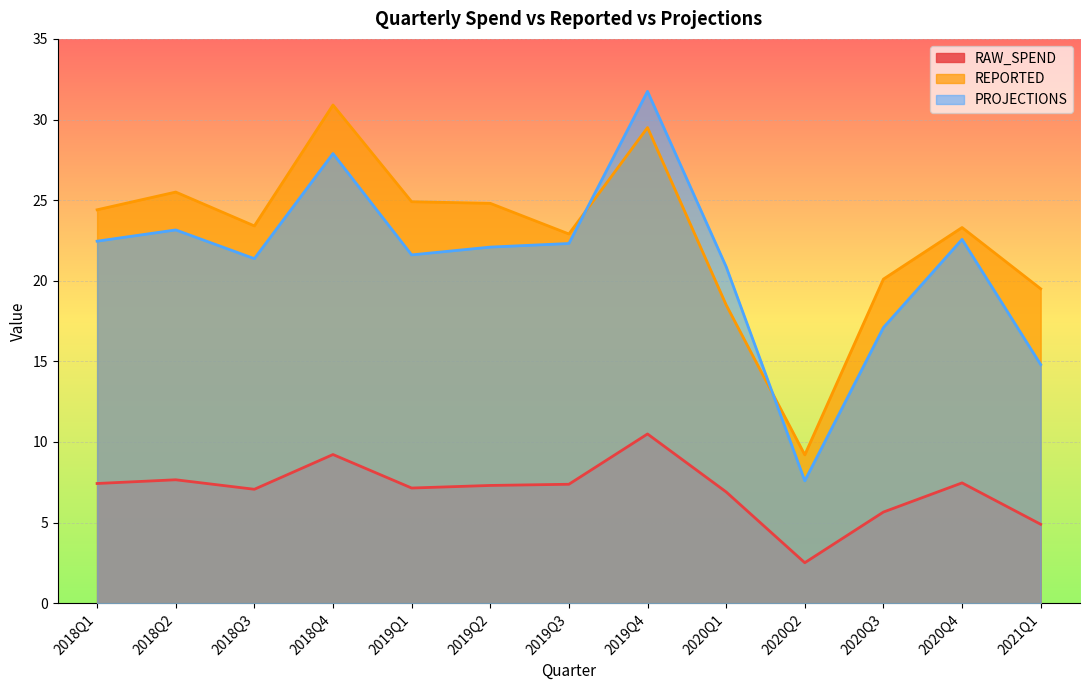

How many lines are shown in the chart?

3